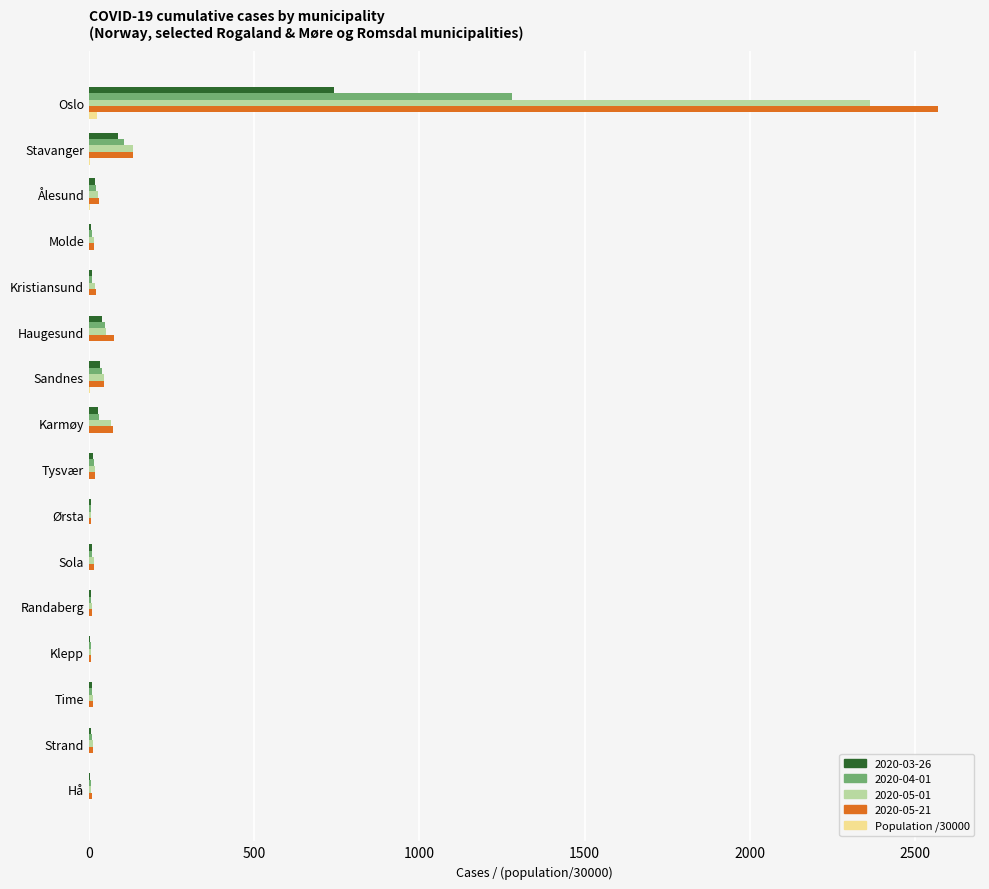

At which category is the sum across all series the highest?

Oslo